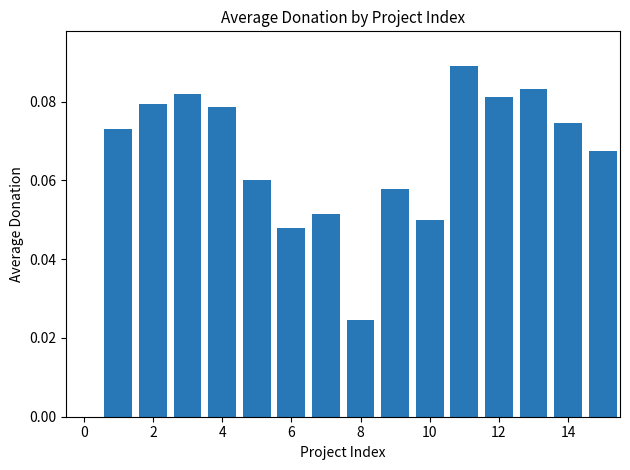

What is the sum of all values?

1.0